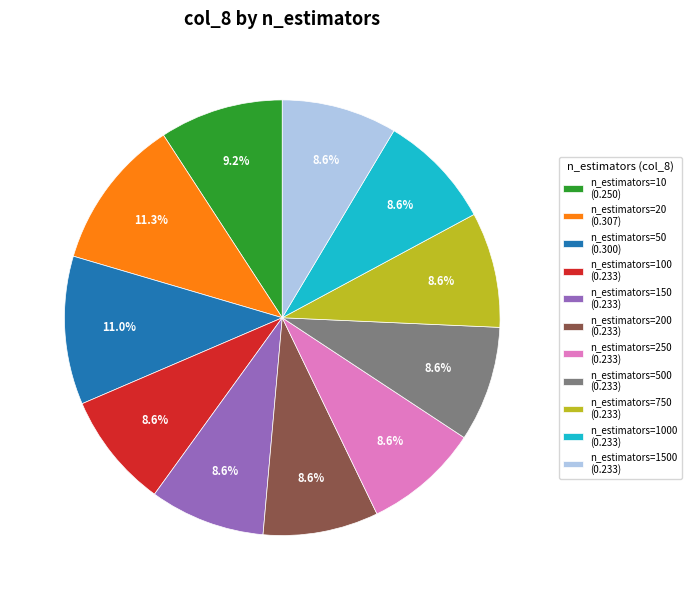

How much of the chart is everything except n_estimators=10 (0.250)?

90.8%